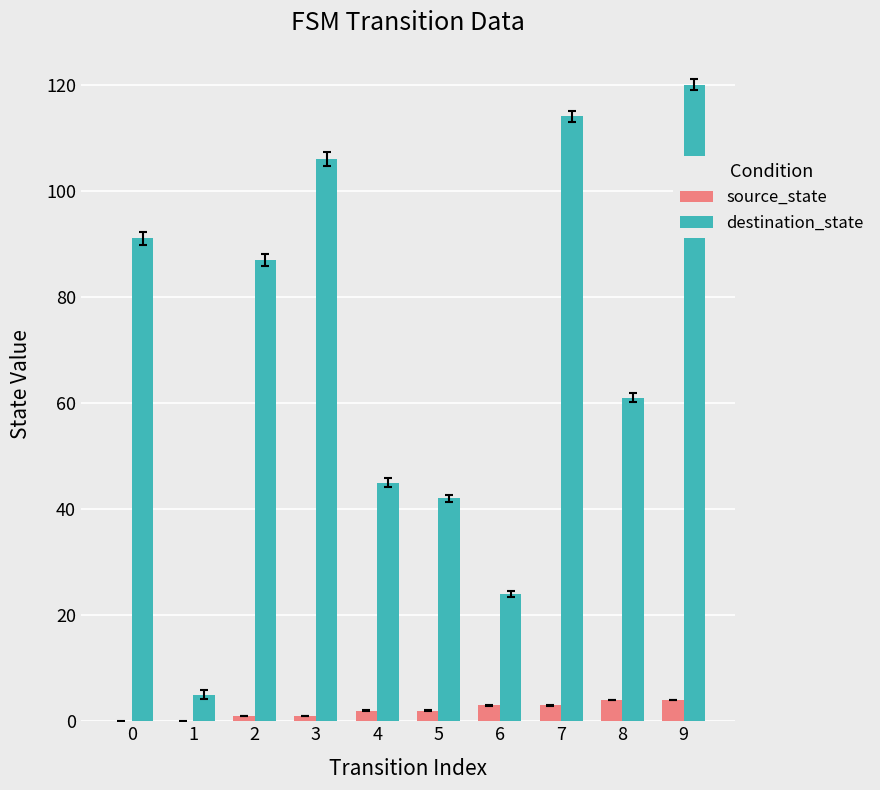

Which category has the highest value across all series?

9